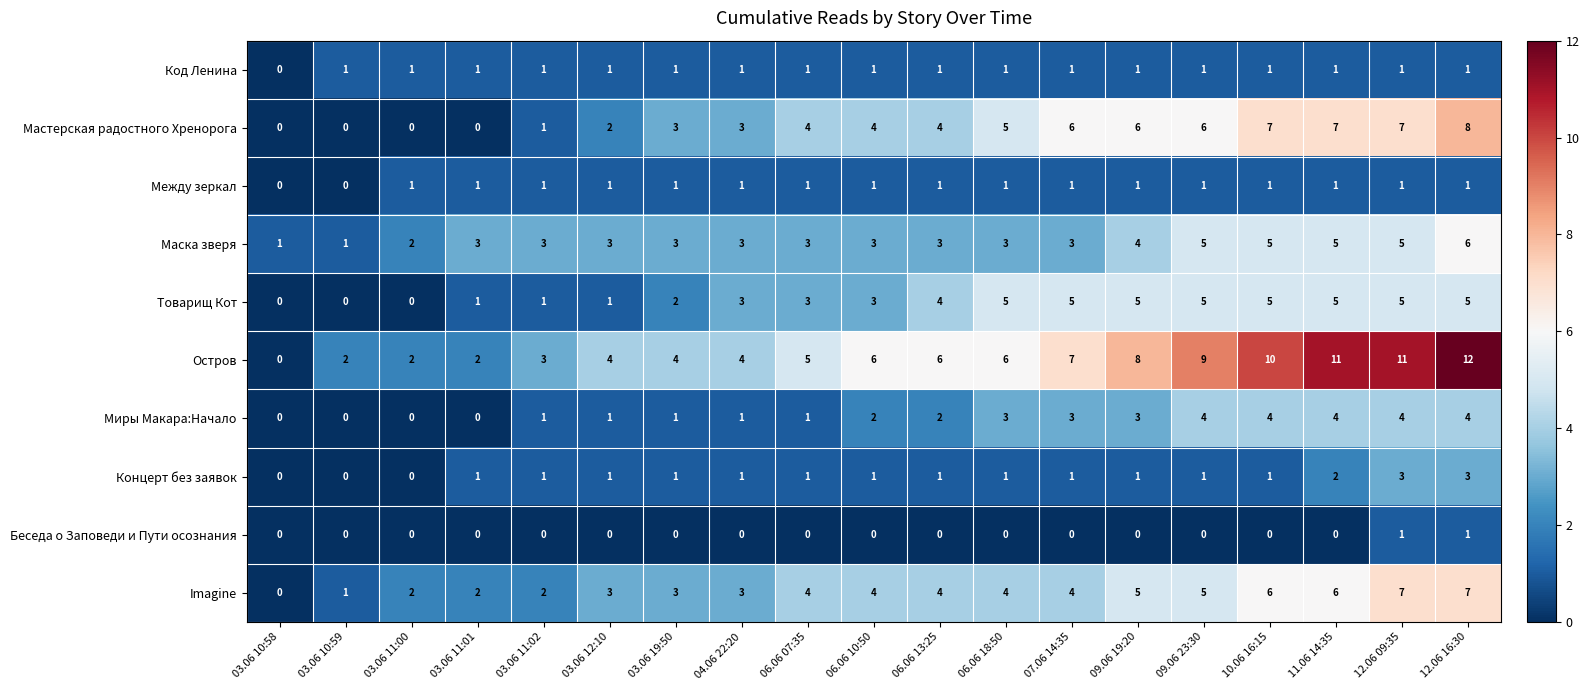

What is the difference between the highest and lowest values at 12.06 09:35?

10